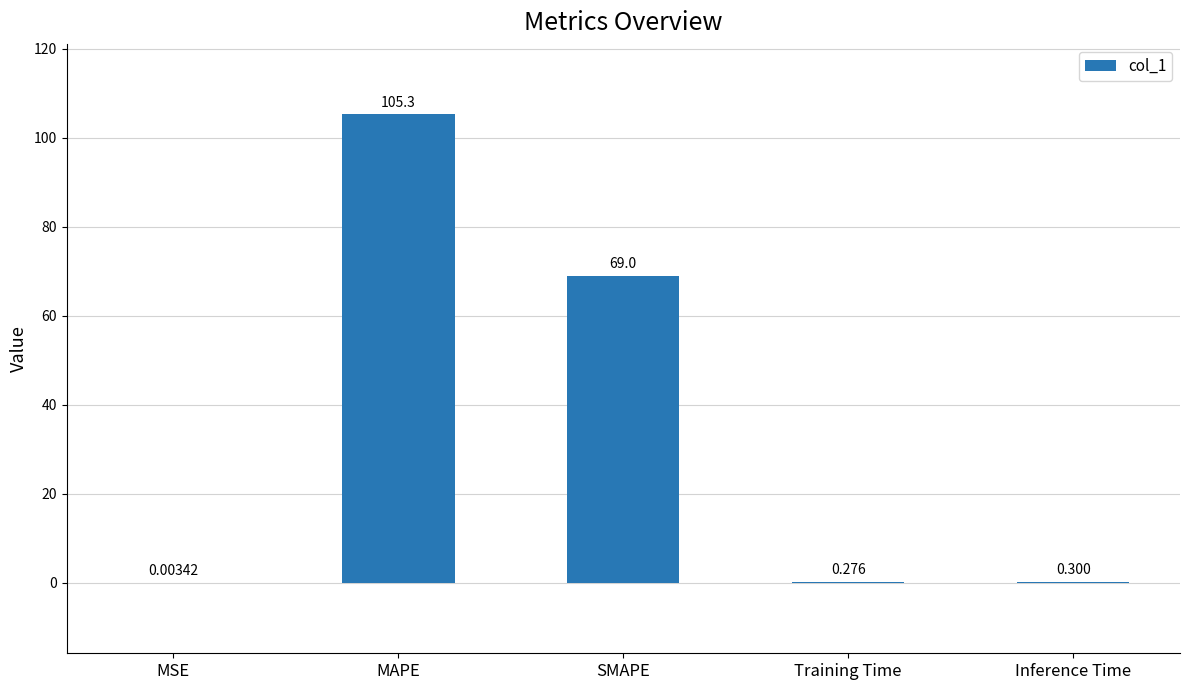

What is the sum of the values at Training Time and MAPE?

105.5